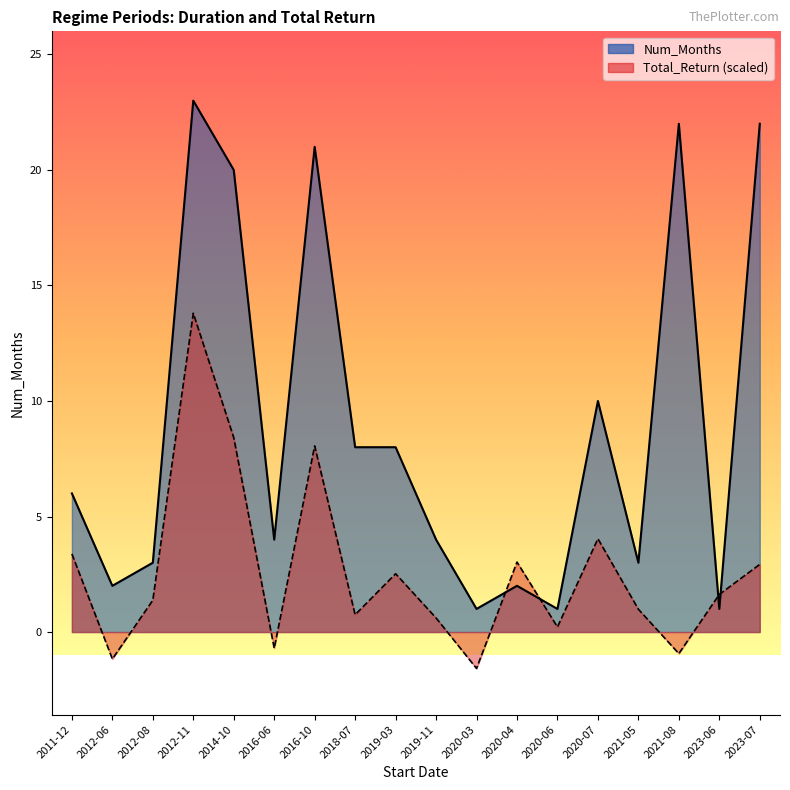

What is the total value across all series at 2023-07?

24.9